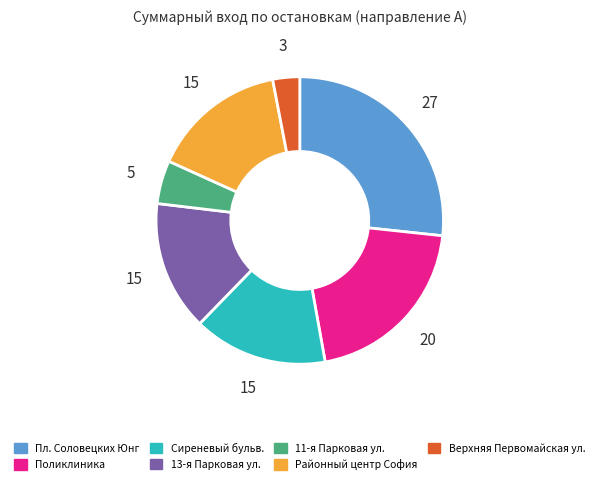

Is there a majority slice in this chart?

No